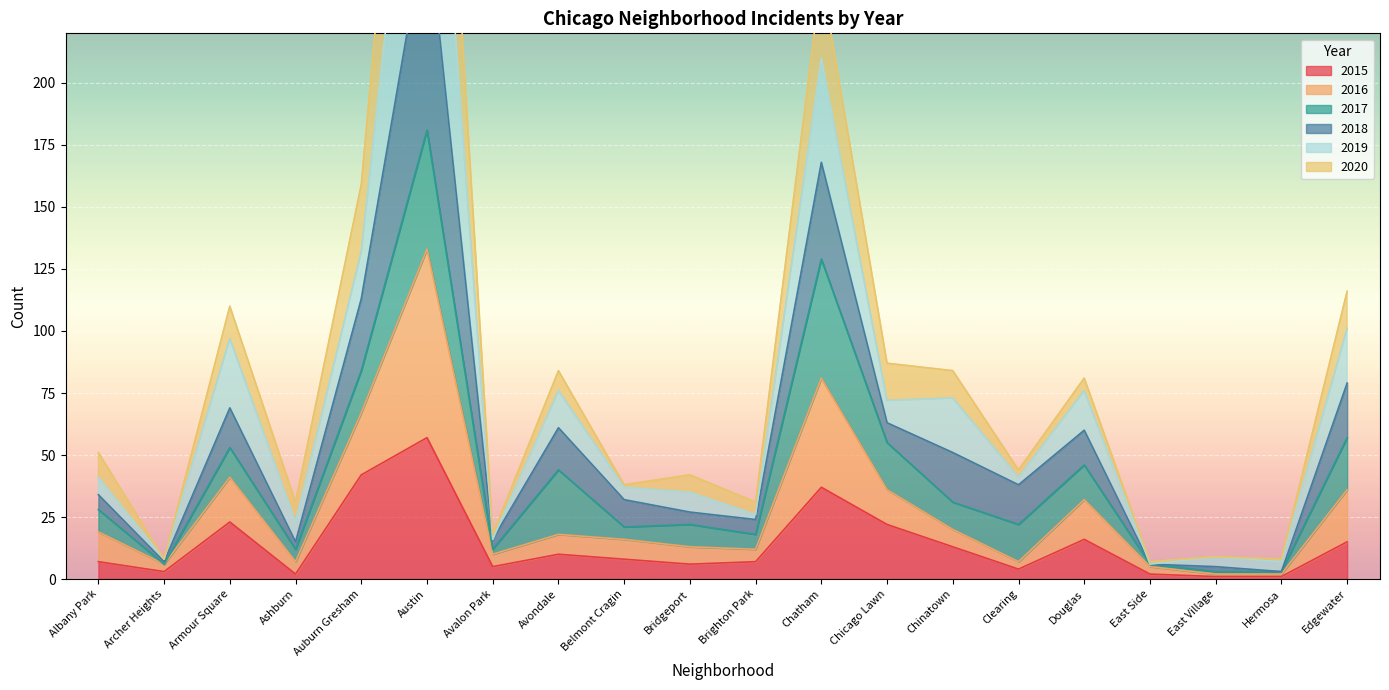

True or false: 2015 has a value of 10 at Avondale.

True